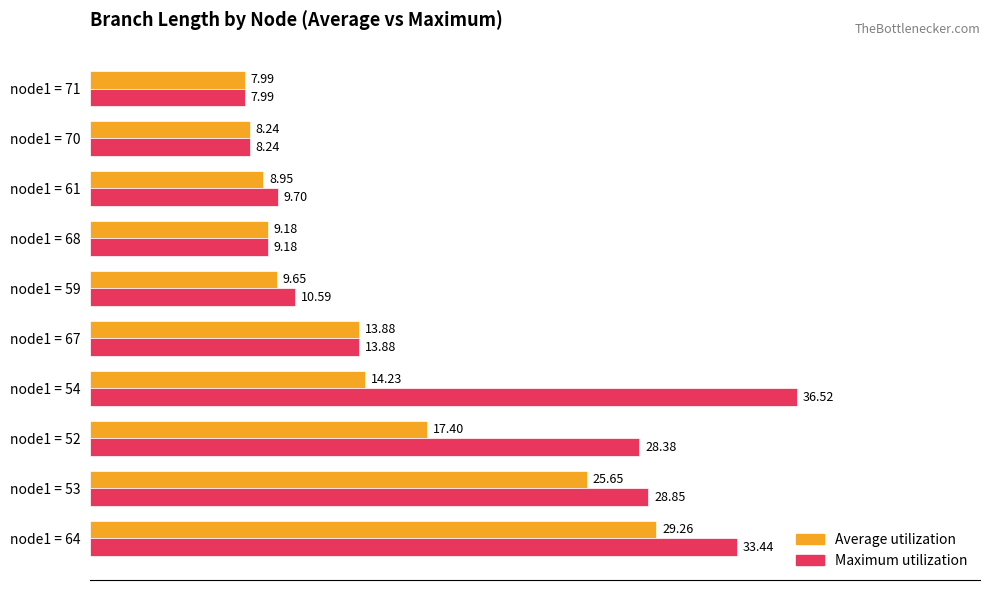

What is the average value of the Maximum utilization series?

18.7